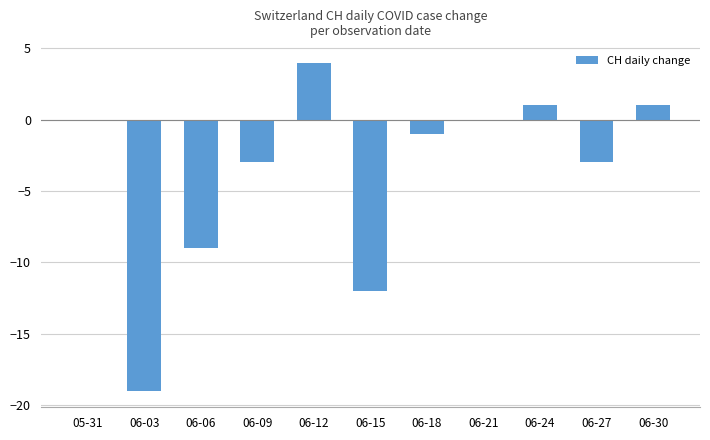

Reading left to right, what are all the values shown in this chart?

0	-19	-9	-3	4	-12	-1	0	1	-3	1